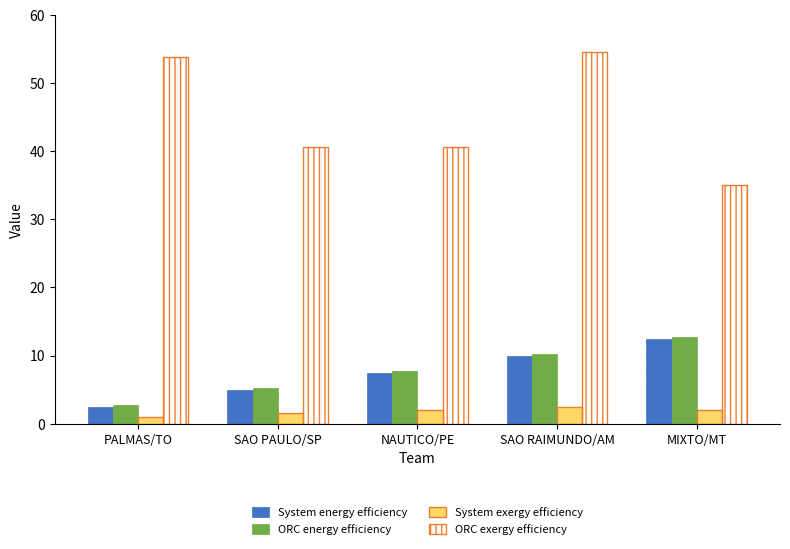

What is the spread (max minus min) of values at PALMAS/TO?

52.9